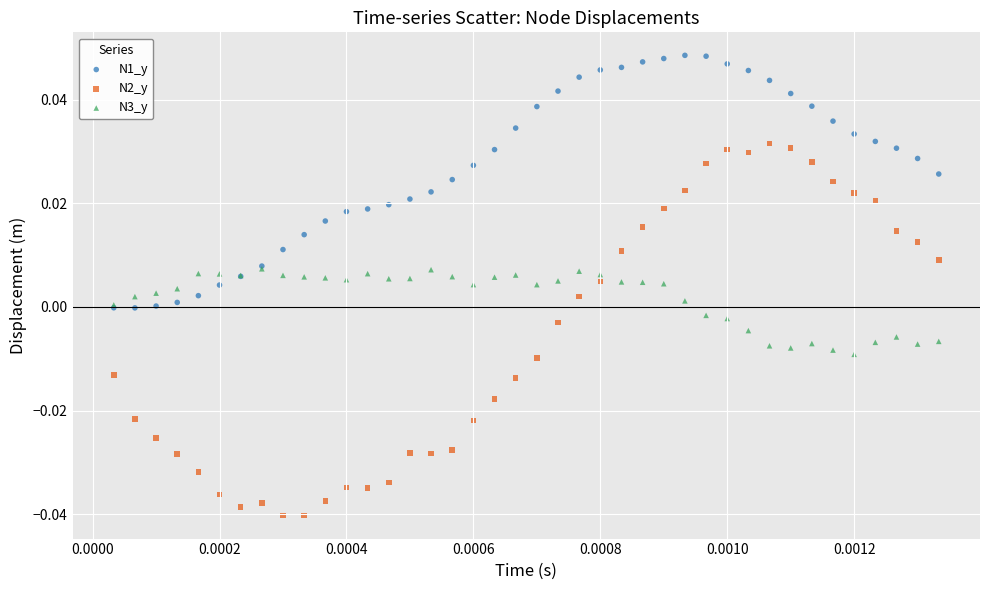

Which series has the widest spread of Y values?

N2_y